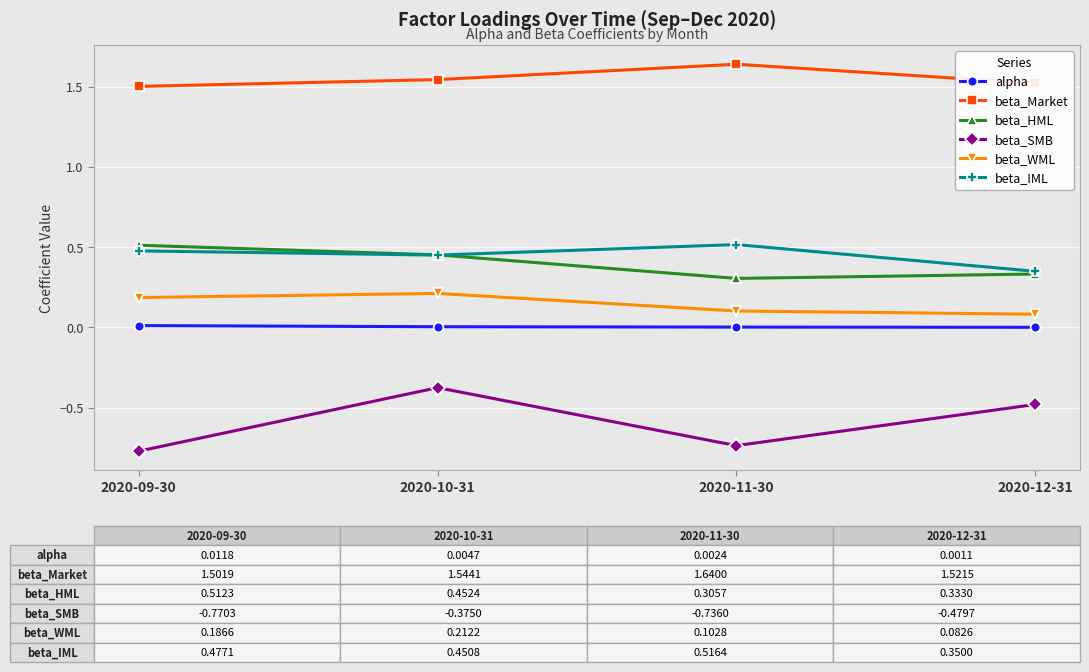

At which category is the sum across all series the highest?

2020-10-31